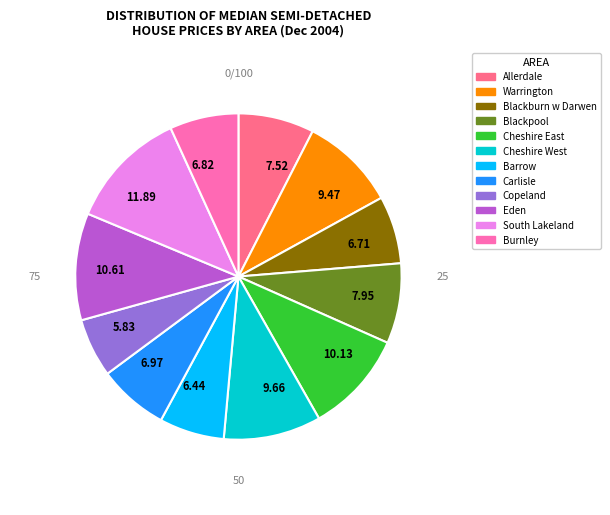

Combined, do 7.95 and 10.61 account for over 50%?

No